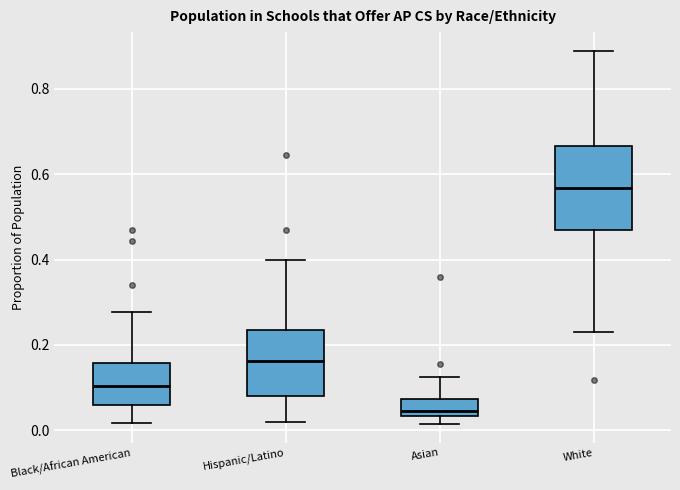

Reading left to right, transcribe this box plot: for each box, give where its median line is, the range the box spans, and where its two whiskers end, as read against the y-axis. The values are not printed on the chart, so give them approximately, as read against the axis.

Black/African American: median 0.10, box 0.06 to 0.16, whiskers 0.02 to 0.28
Hispanic/Latino: median 0.16, box 0.08 to 0.24, whiskers 0.02 to 0.40
Asian: median 0.04 (just above the box's lower edge), box 0.04 to 0.08, whiskers 0.02 to 0.12
White: median 0.56, box 0.48 to 0.66, whiskers 0.24 to 0.88